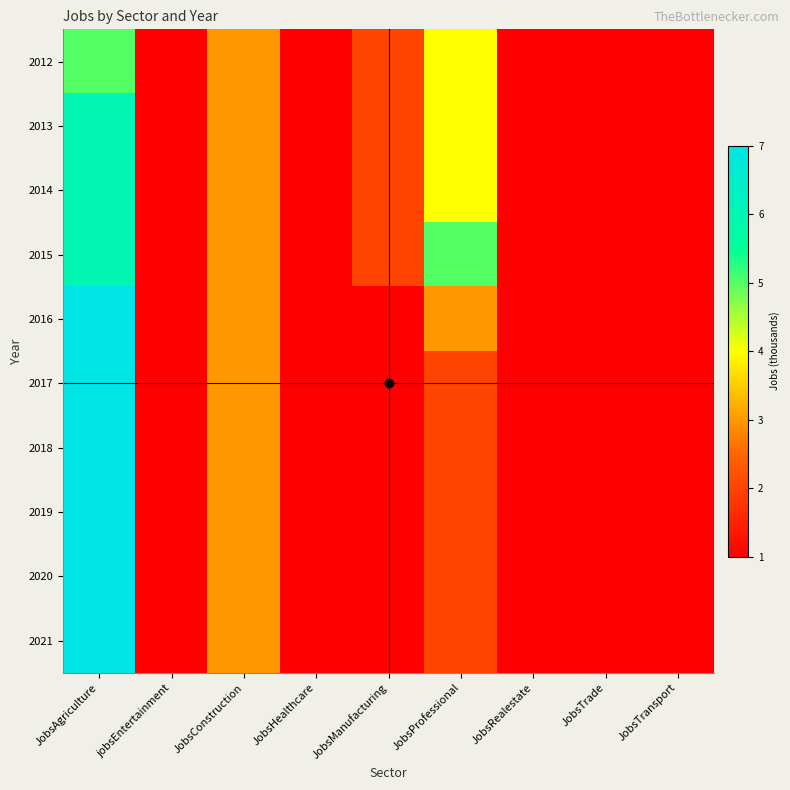

At JobsManufacturing, list the series in order from smallest to largest.

2016, 2017, 2018, 2019, 2020, 2021, 2012, 2013, 2014, 2015